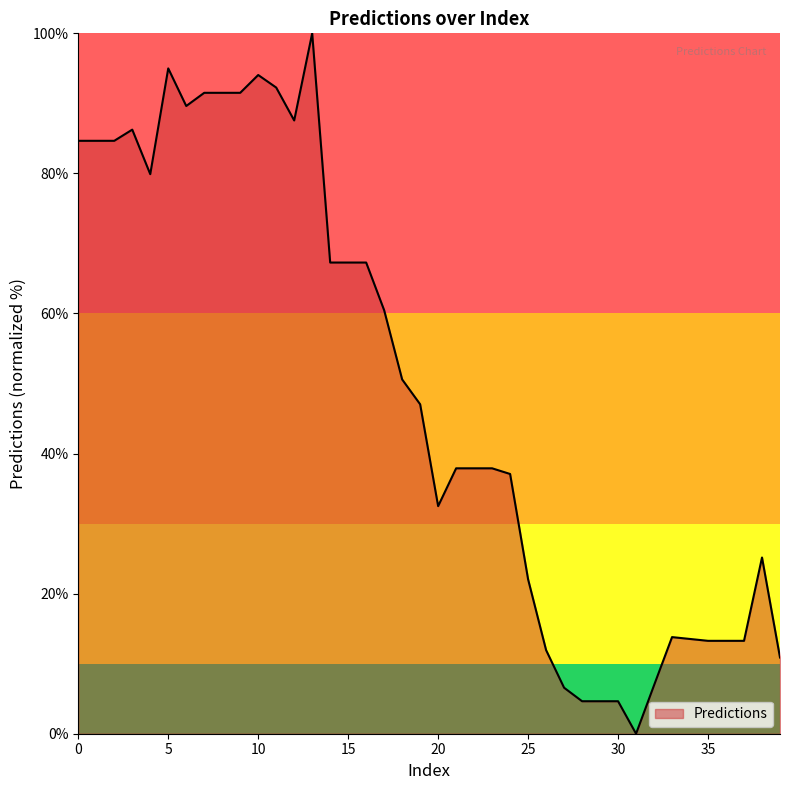

What is the difference between the maximum and minimum values?

100.0